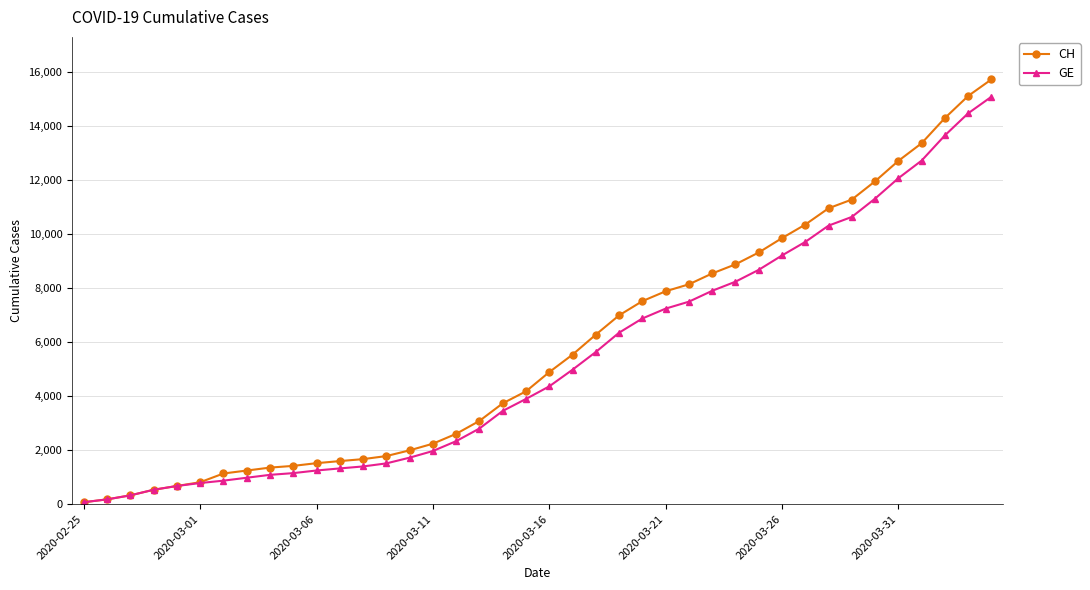

How many values in the GE series are below 4359?

20